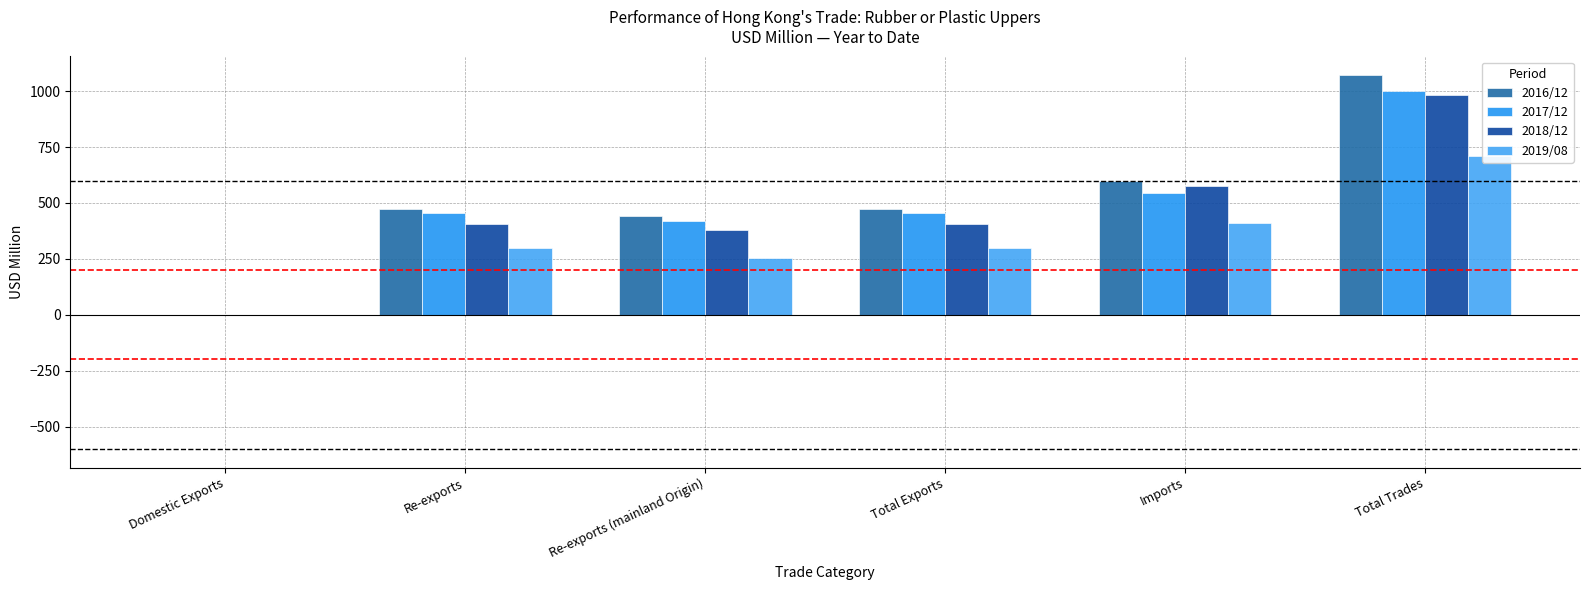

How many values in the 2016/12 series are below 472?

2